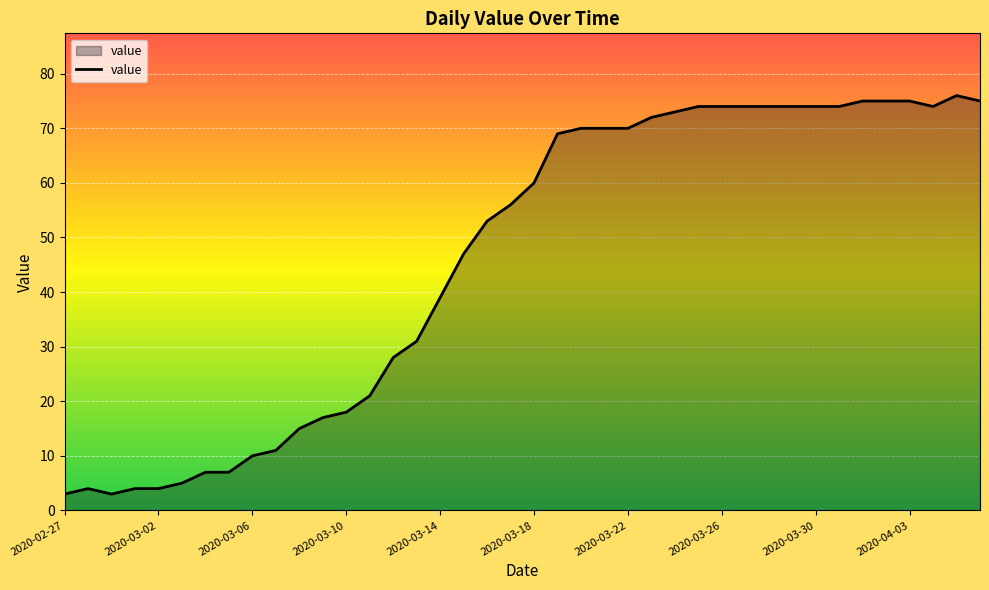

What is the greatest value displayed?

76